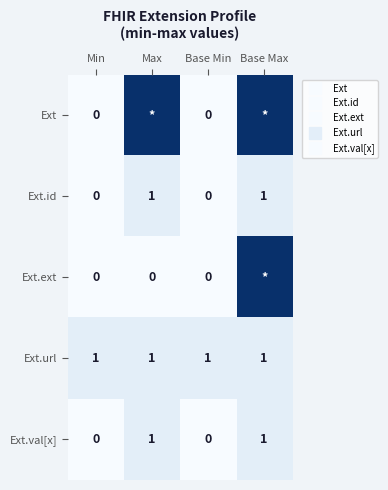

Which has a higher value, Base Min or Min?

Base Min